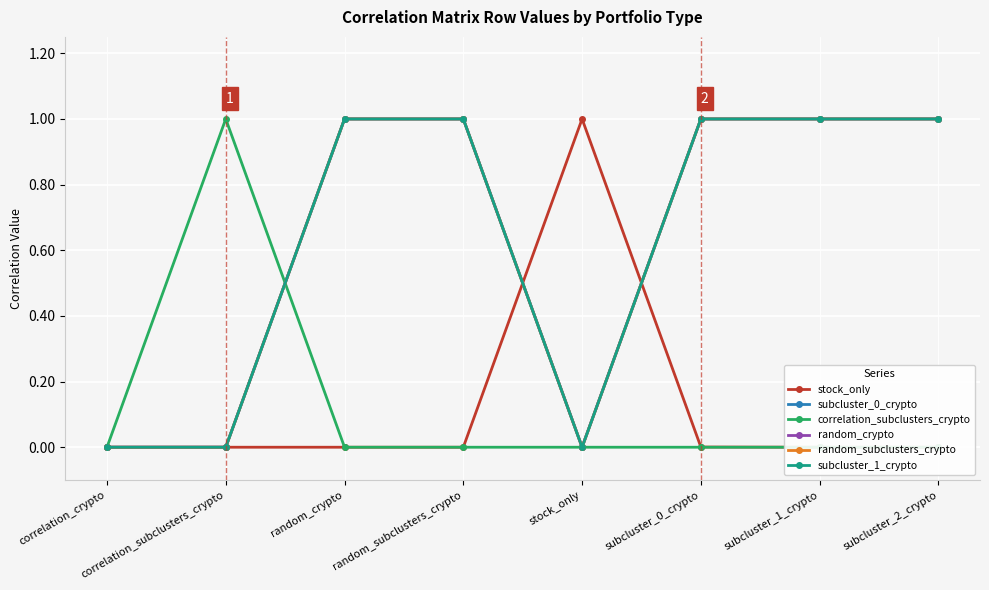

The value of stock_only at random_crypto is 0.0. True or false?

True